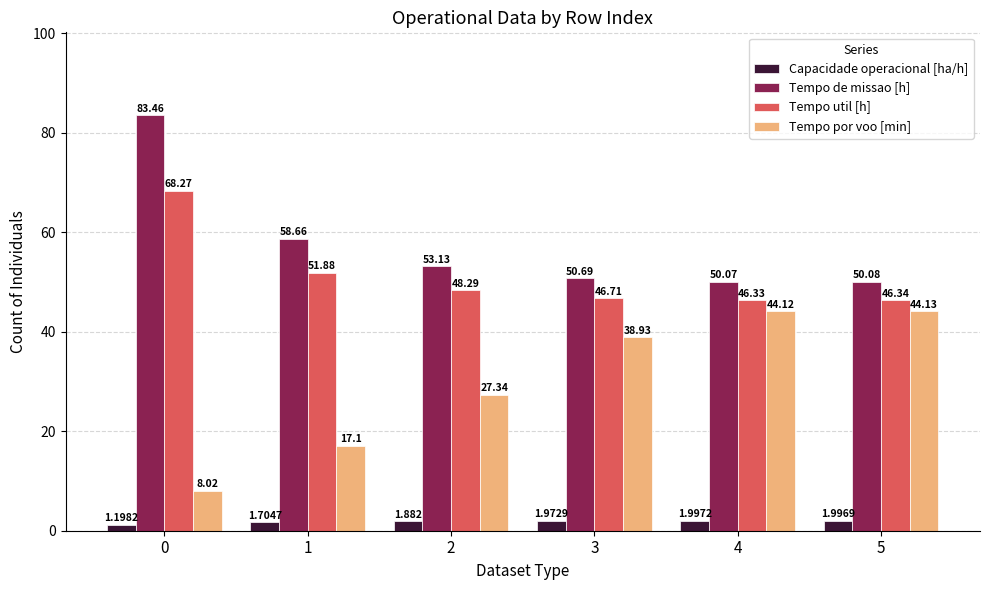

Is it true that Capacidade operacional [ha/h] equals 1.7 at 1?

True